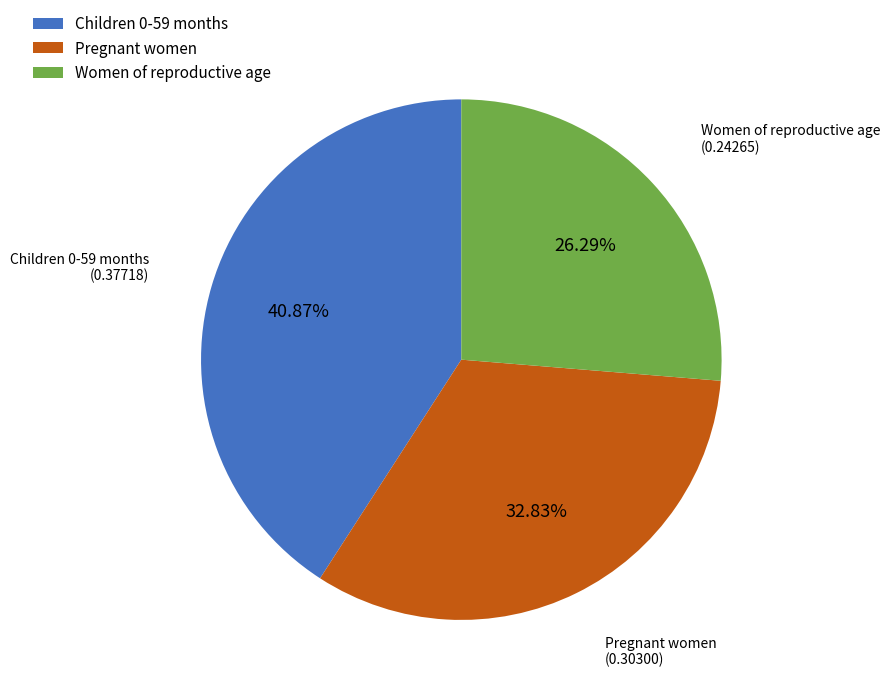

Rank the categories by value from highest to lowest.

Children 0-59 months, Pregnant women, Women of reproductive age